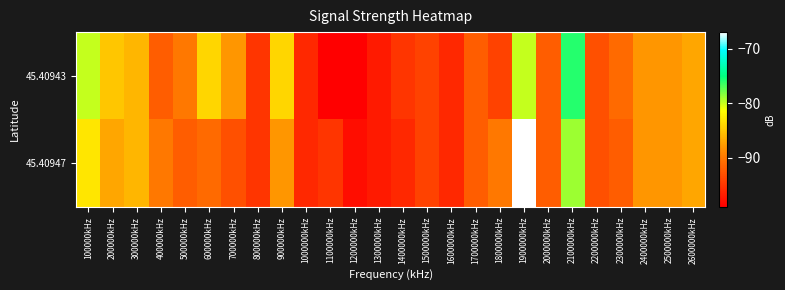

Rank the series at 1300000kHz from highest to lowest value.

45.40943, 45.40947